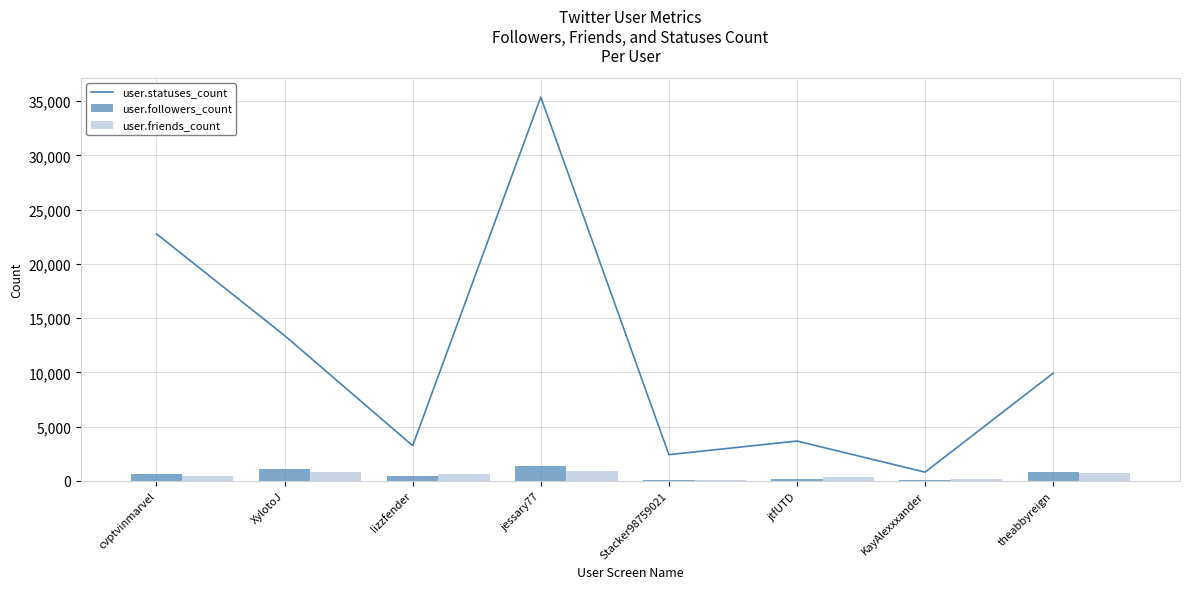

What is the total value across all series at cvptvinmarvel?

23922